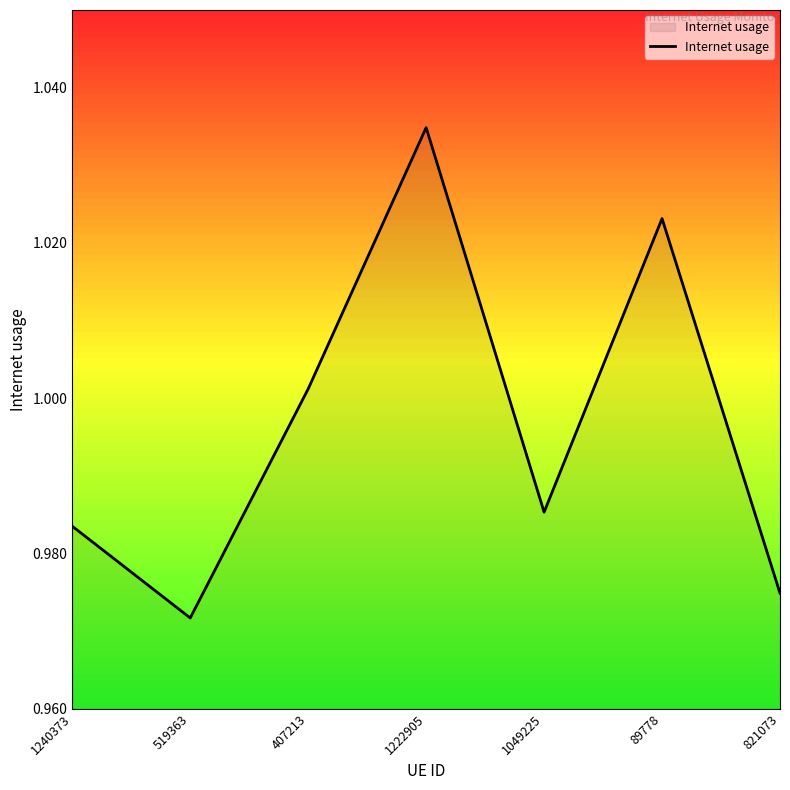

The value at 821073 is 0.2. True or false?

False